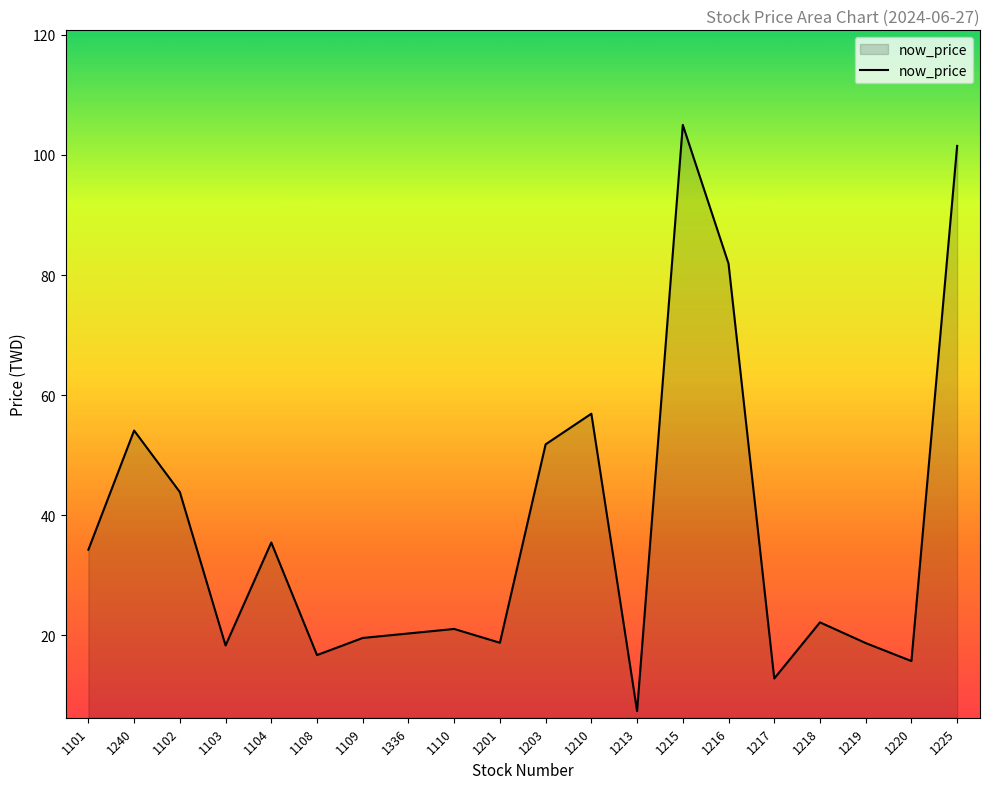

What is the sum of all values?

756.1